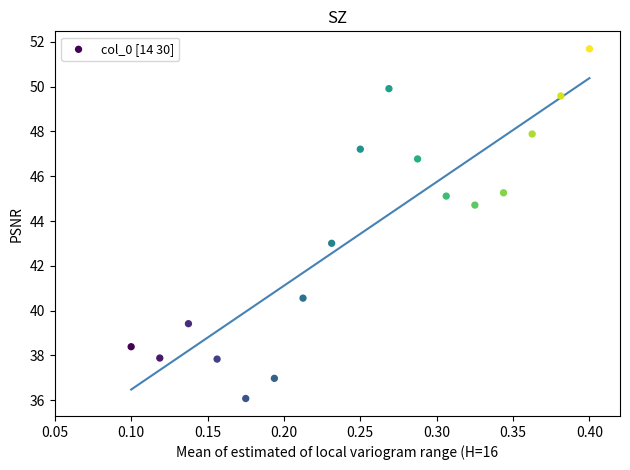

What is the range of X values (max minus min)?

0.3